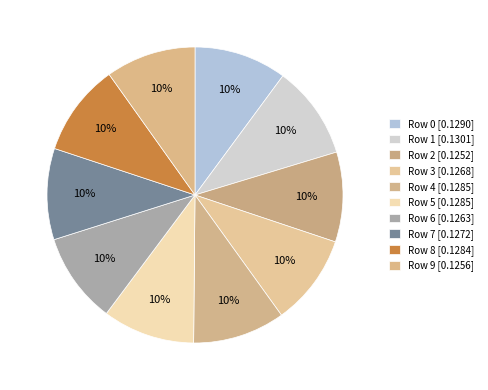

How many segments does this pie chart have?

10